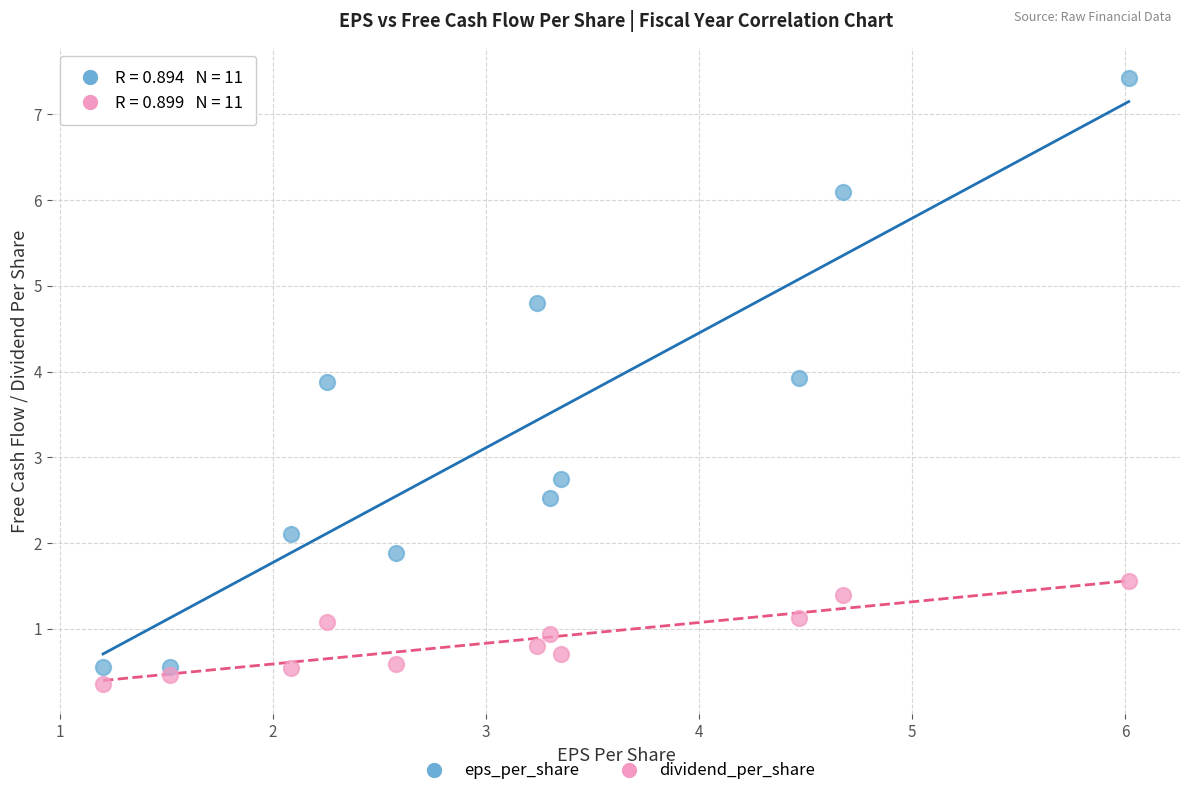

What is the X range (max minus min) for the scatter plot?

4.8